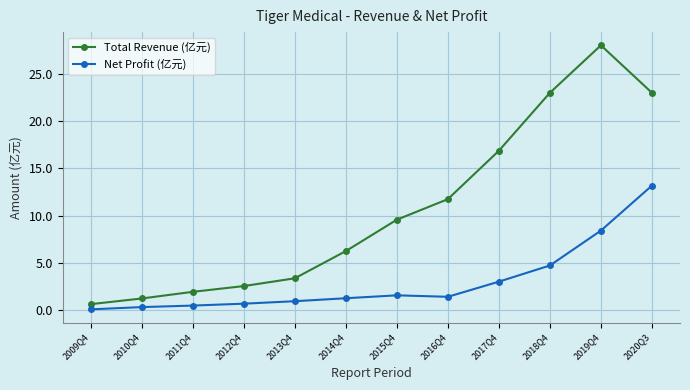

Reading left to right, what are all the values shown in this chart?

Total Revenue (亿元): 2009Q4=0.6	2010Q4=1.2	2011Q4=1.9	2012Q4=2.5	2013Q4=3.4	2014Q4=6.2	2015Q4=9.6	2016Q4=11.7	2017Q4=16.9	2018Q4=23.0	2019Q4=28.0	2020Q3=23.0
Net Profit (亿元): 2009Q4=0.1	2010Q4=0.3	2011Q4=0.5	2012Q4=0.7	2013Q4=0.9	2014Q4=1.3	2015Q4=1.6	2016Q4=1.4	2017Q4=3.0	2018Q4=4.7	2019Q4=8.4	2020Q3=13.2